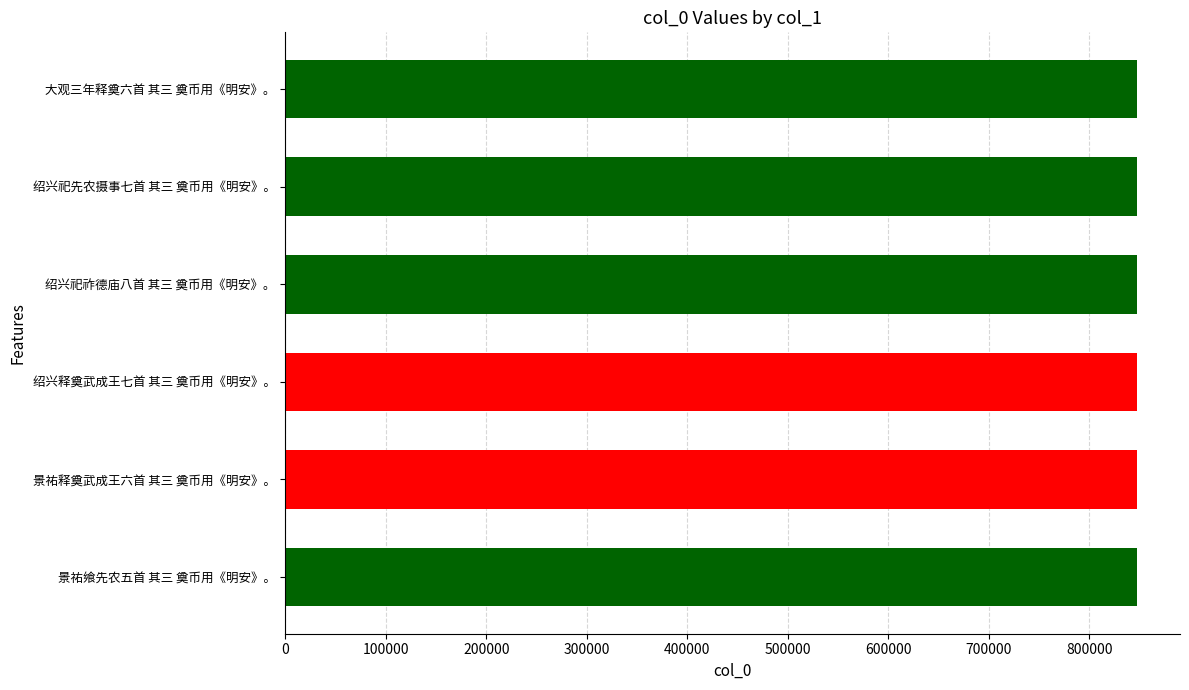

What value does the data have at 景祐飨先农五首 其三 奠币用《明安》。, to the nearest 100?

848000